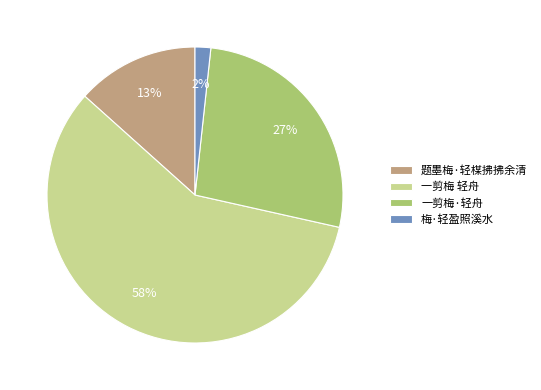

Between 一剪梅·轻舟 and 题墨梅·轻楳拂拂余清, which is larger?

一剪梅·轻舟